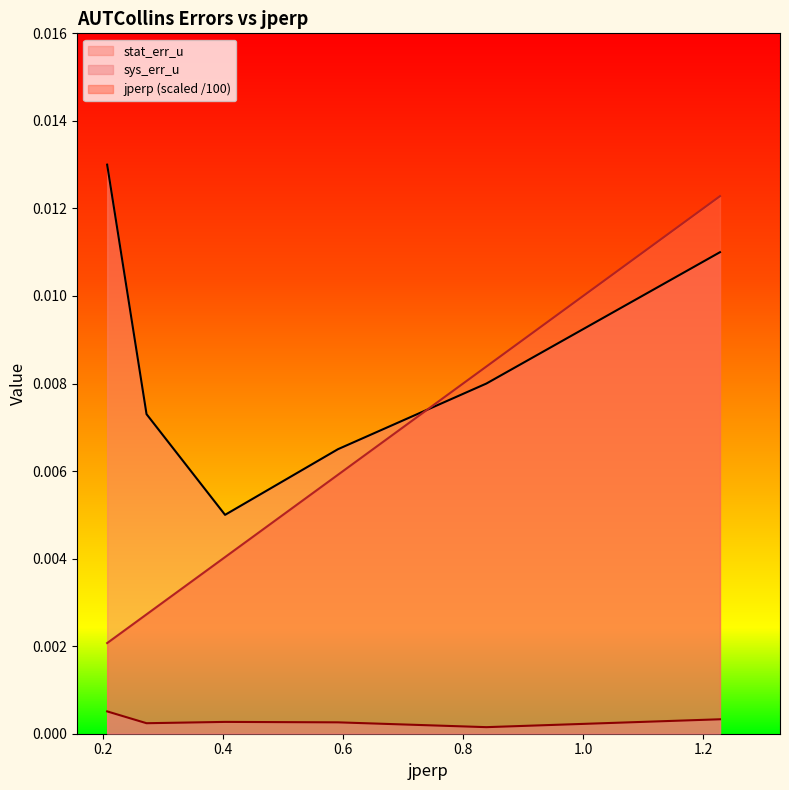

Which series has the largest total across all categories?

stat_err_u